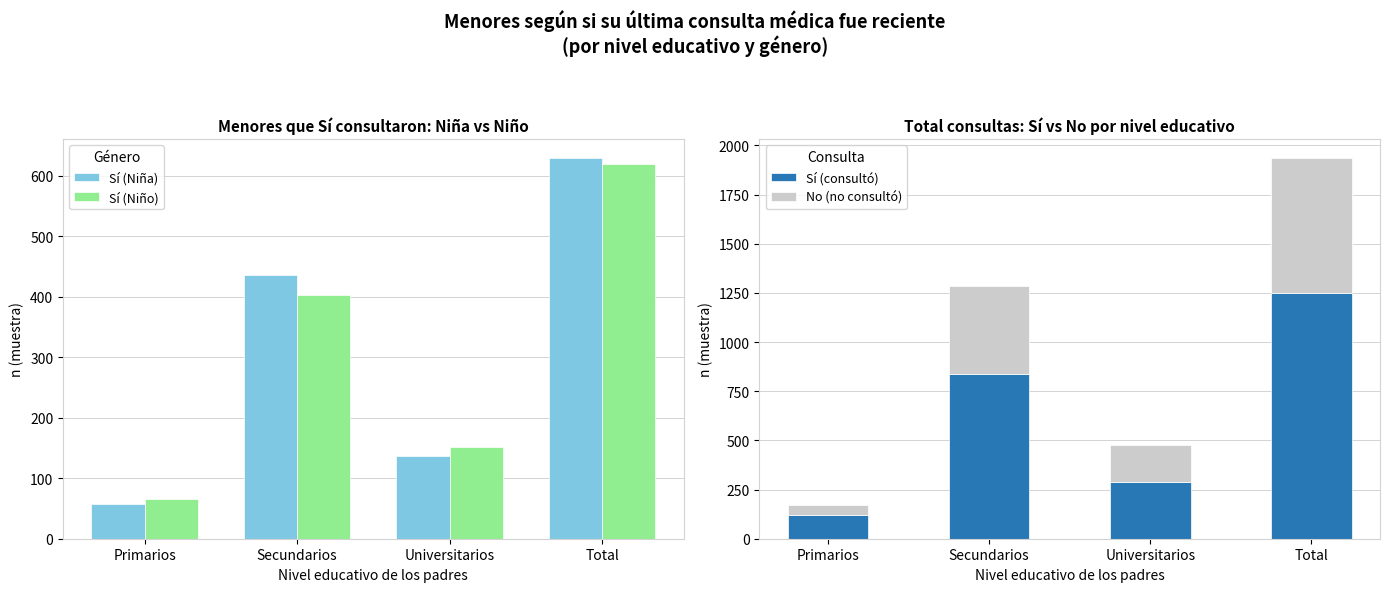

True or false: Sí (Niño) has a value of 40 at Primarios.

False